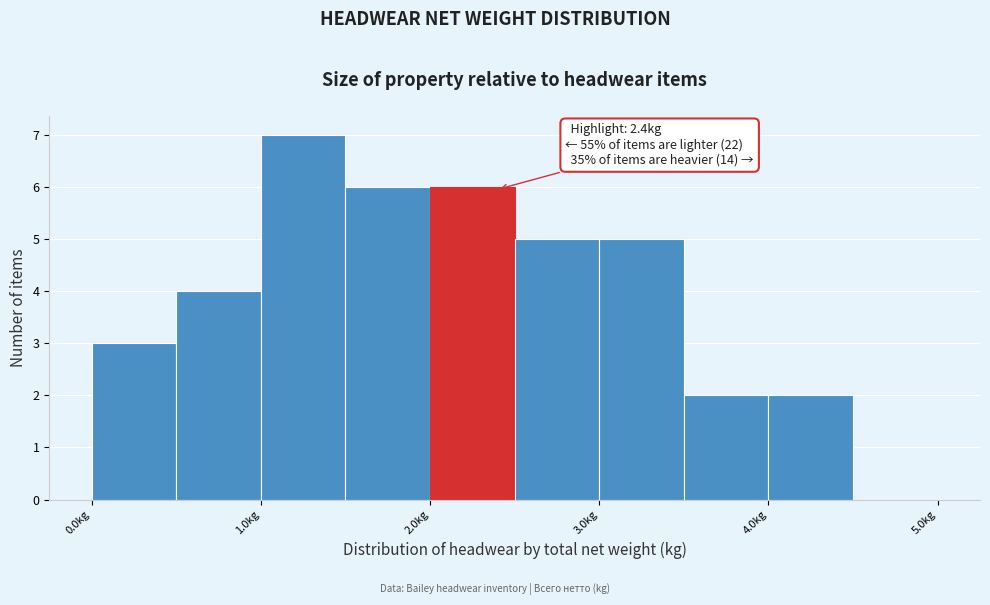

Over which range of the x-axis is the bar tallest?

1.0 to 1.5